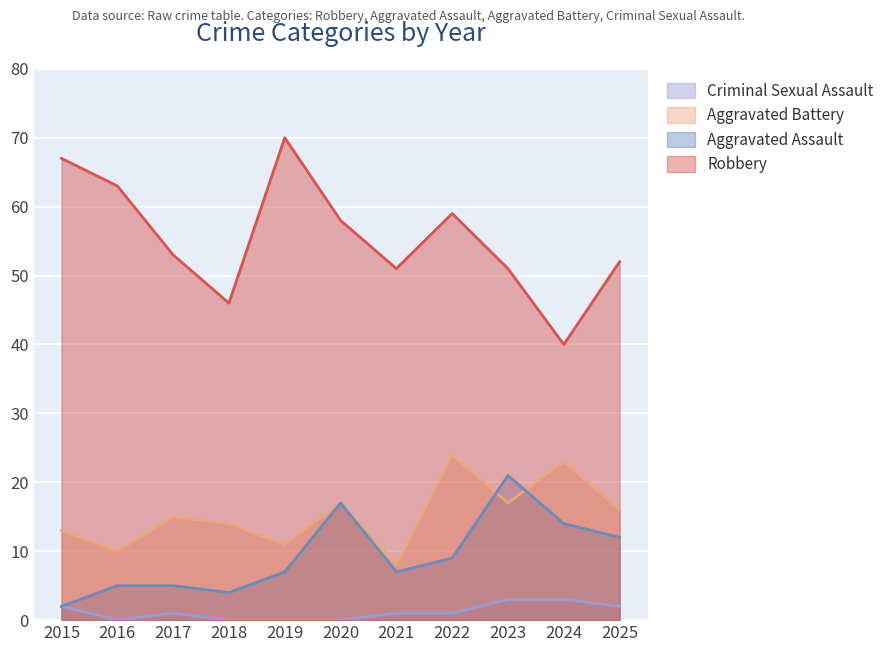

Which series has the largest range (max minus min)?

Robbery